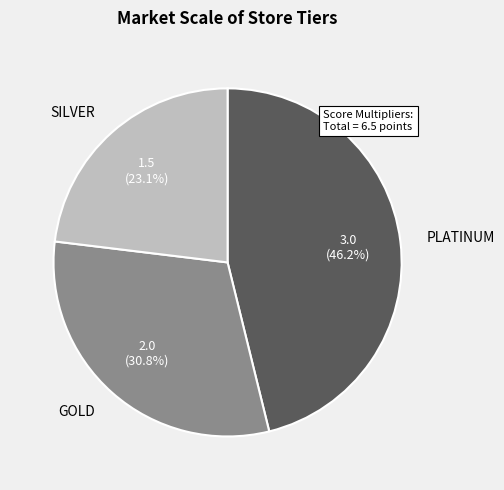

Is it true that GOLD is 18% of the pie?

False